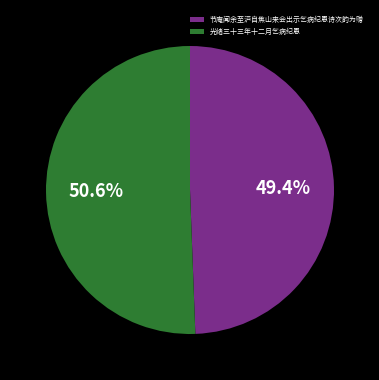

Count the number of slices in the pie.

2